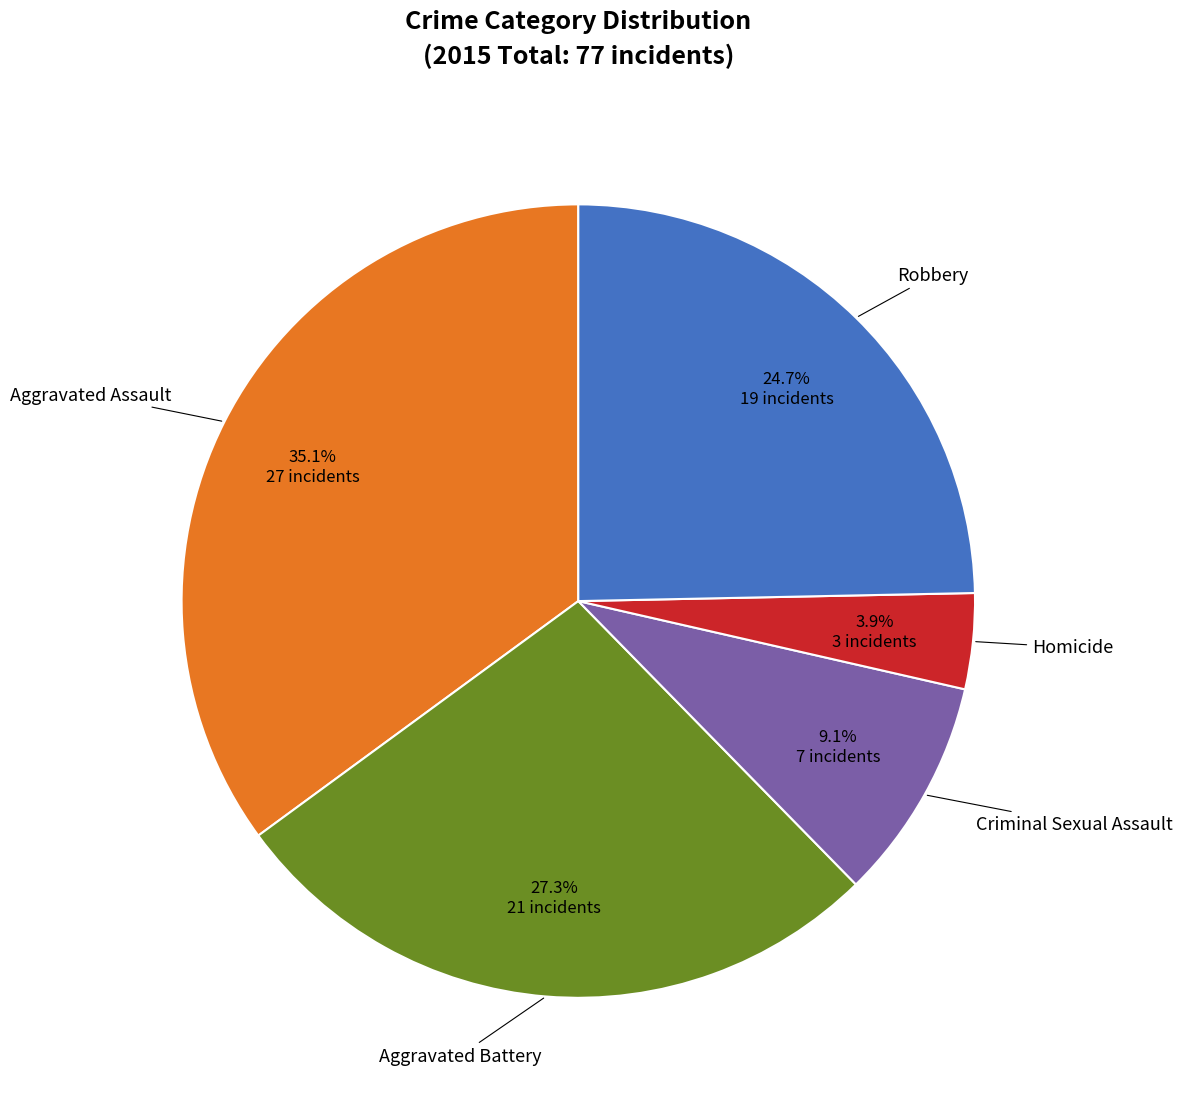

Does any single category account for the majority?

No